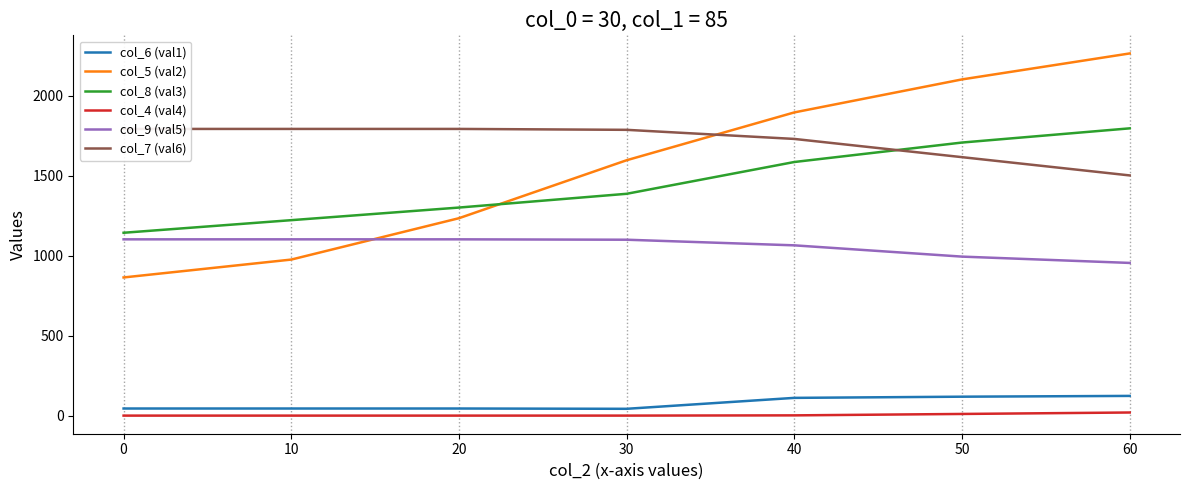

What is the sum of all col_7 (val6) values?

12013.8